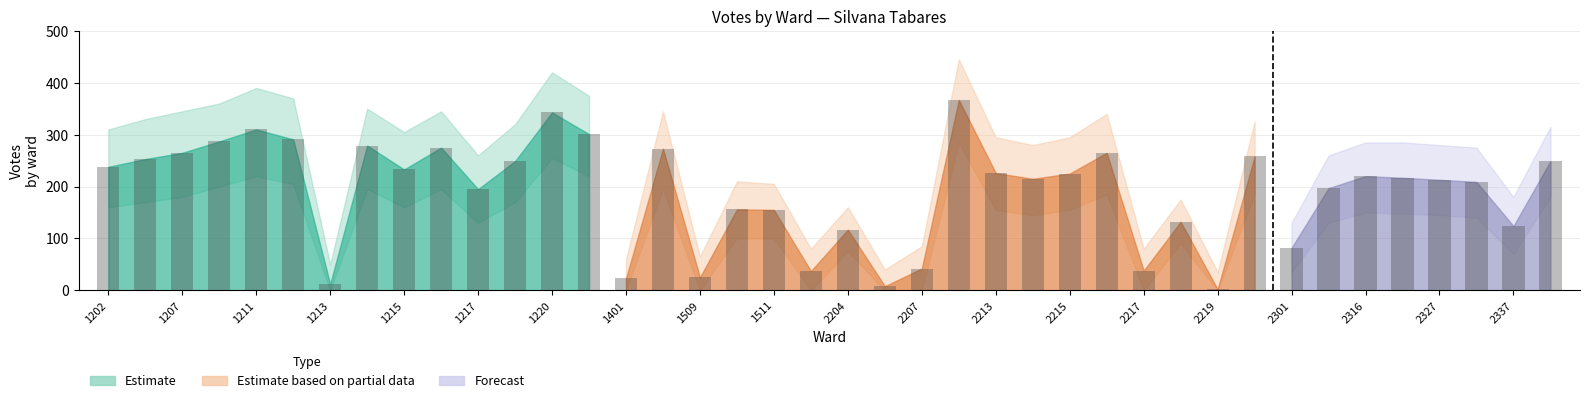

At which category is the sum across all series the highest?

2210